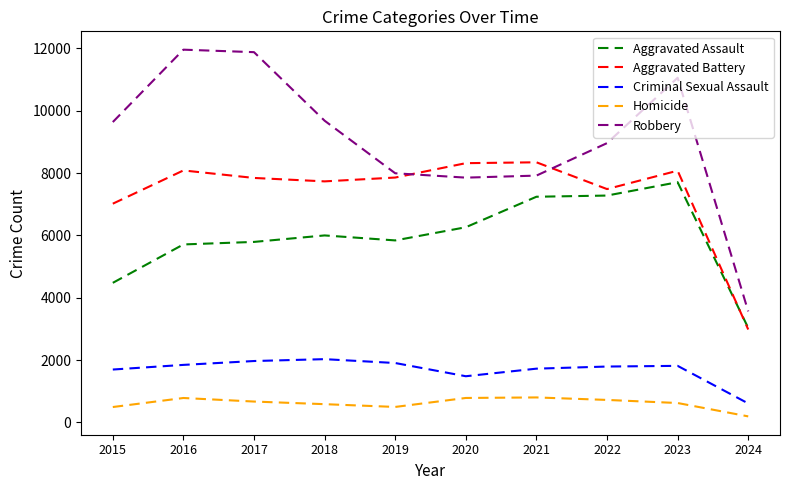

Which series changed the most between 2015 and 2018?

Aggravated Assault